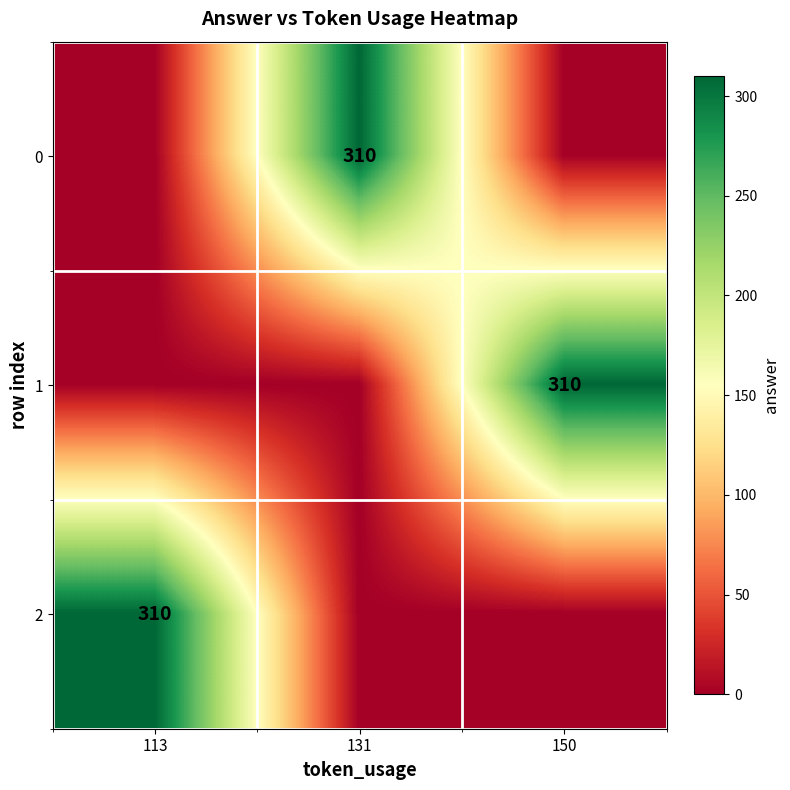

What is the sum of the 0 values at 113 and 131?

310